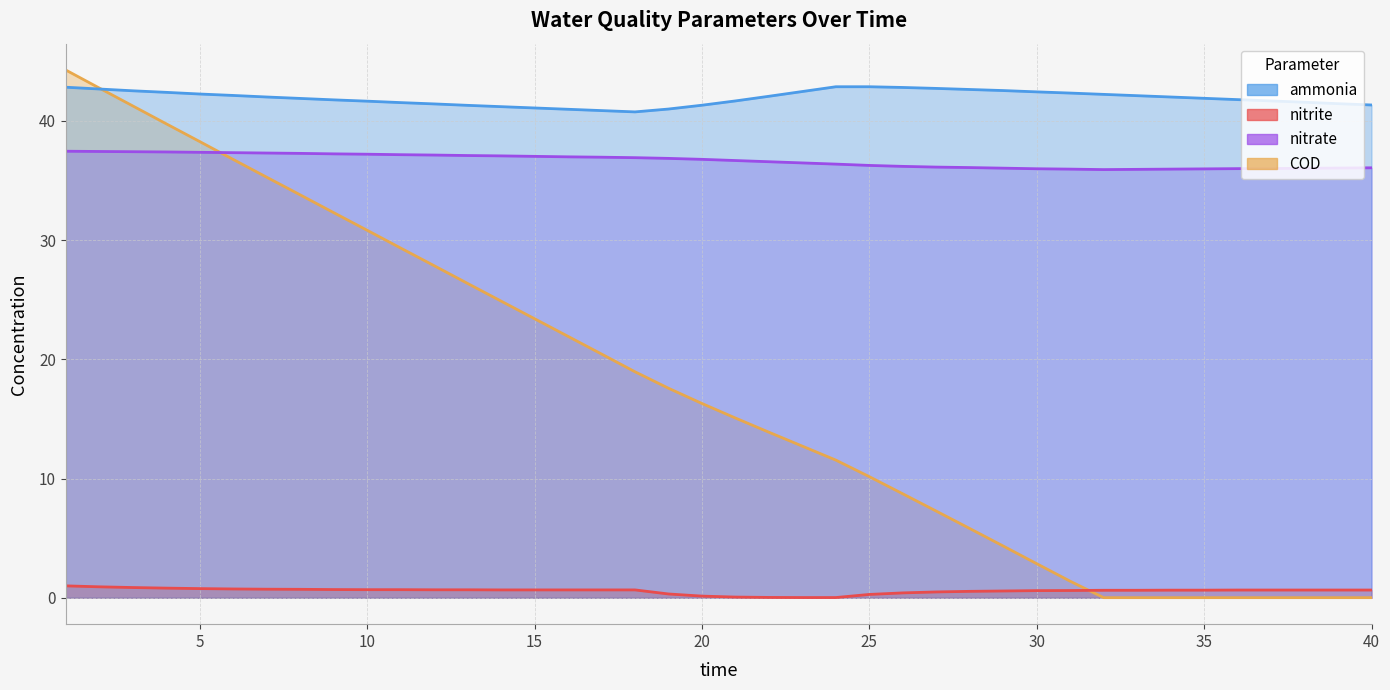

True or false: nitrite and nitrate intersect in this chart.

False